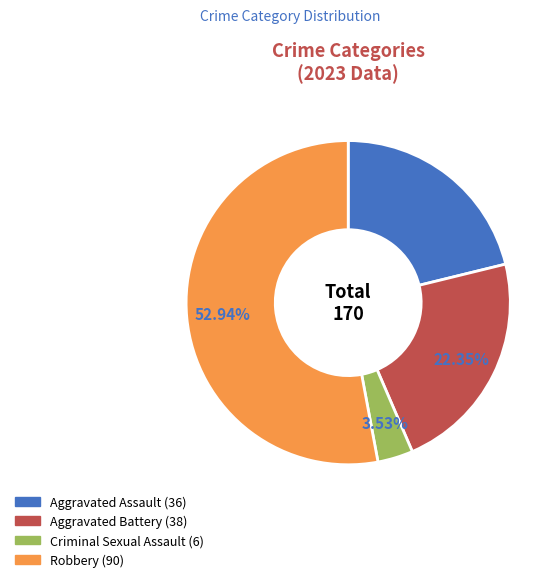

To the nearest percent, what is the combined percentage of Criminal Sexual Assault and Aggravated Assault?

25%